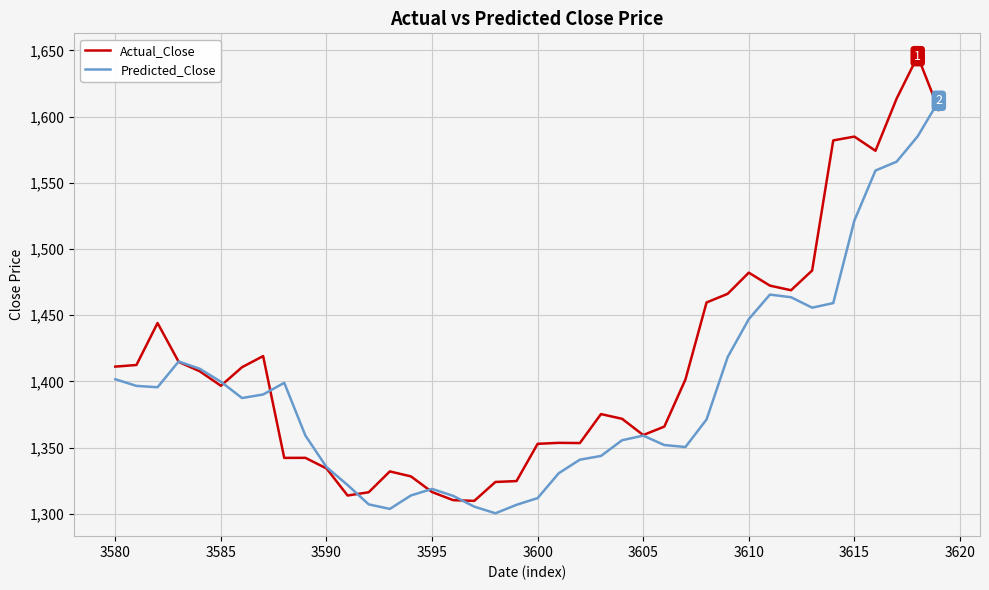

List the series in order of their overall mean, lowest first.

Predicted_Close, Actual_Close